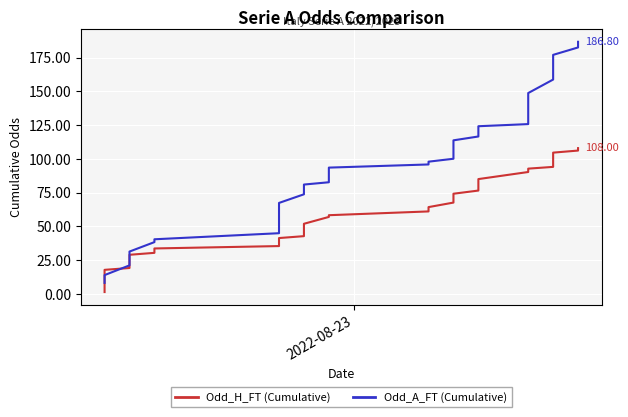

How many values in the Odd_A_FT (Cumulative) series are below 95?

20